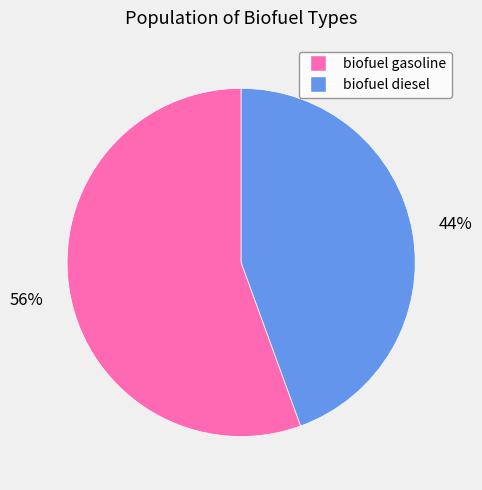

Is biofuel gasoline the majority of the pie?

Yes